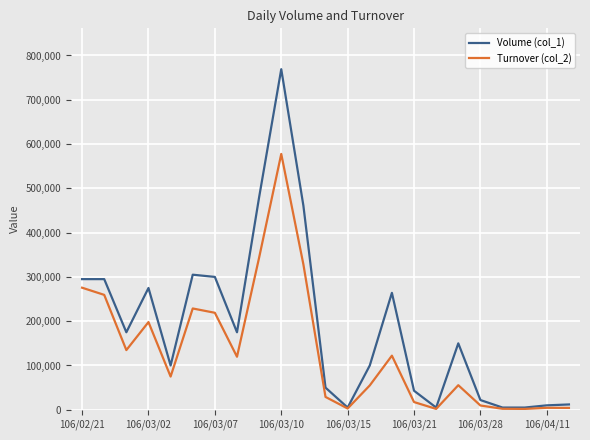

What is the sum of all Volume (col_1) values?

4301000